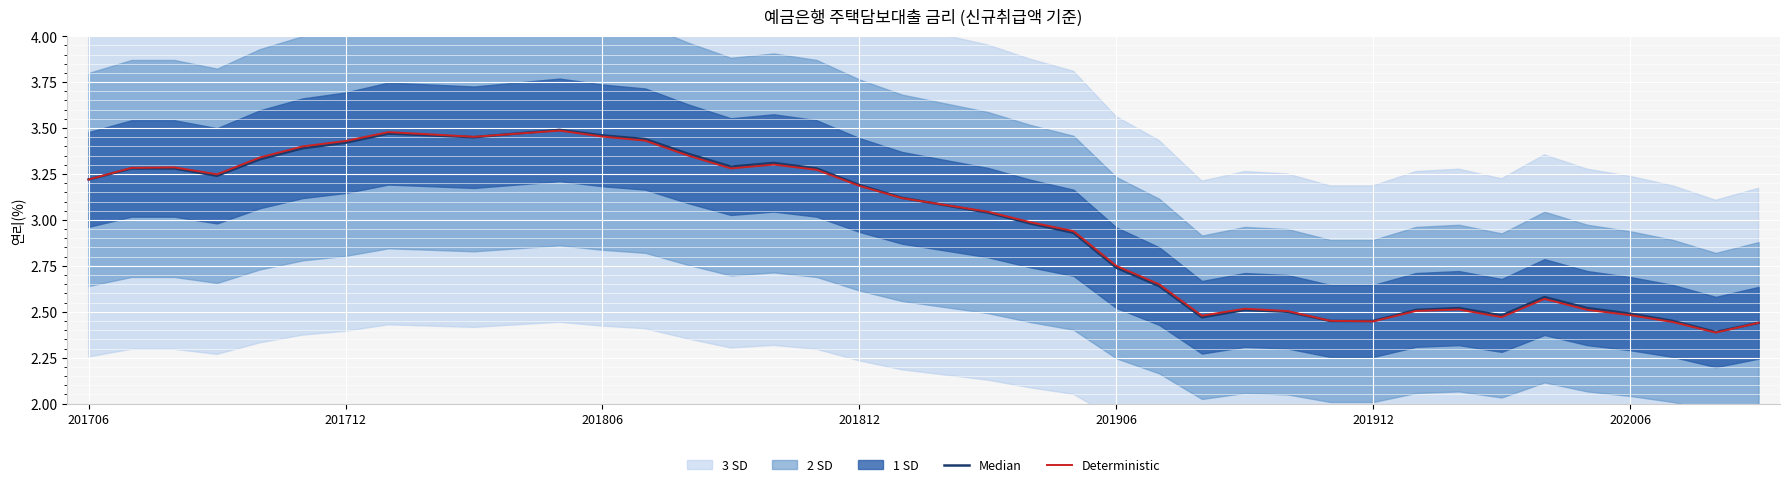

Which series has the largest total across all categories?

Median